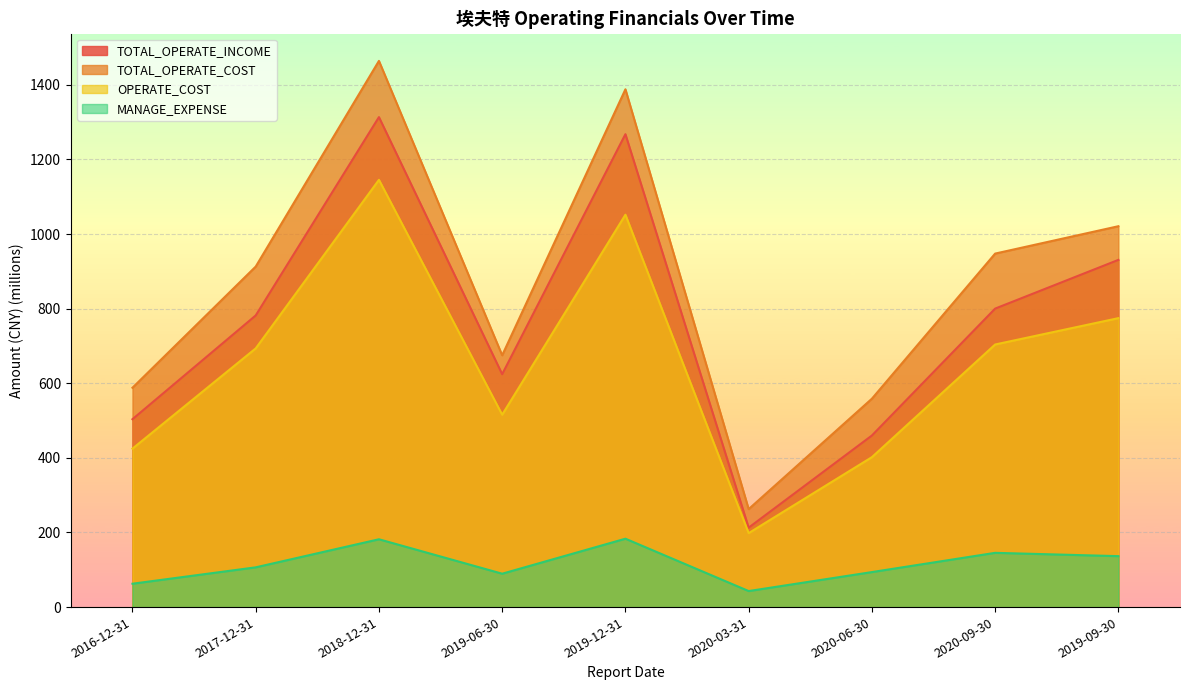

True or false: TOTAL_OPERATE_COST has more than 0 interior local peaks.

True